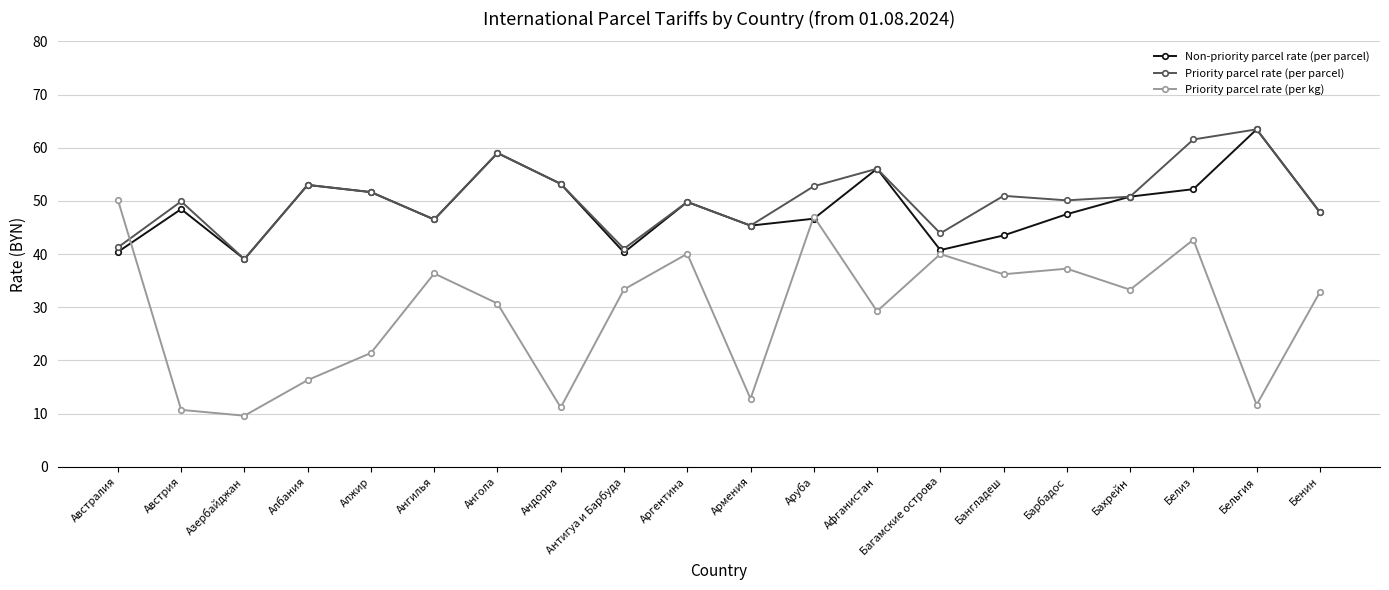

What is the label of the 3rd point from the right?

Белиз